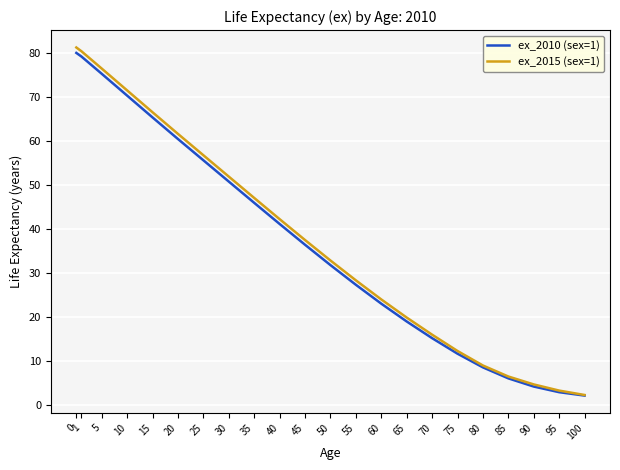

What is the difference between the ex_2010 (sex=1) values at 25 and 10?

14.7